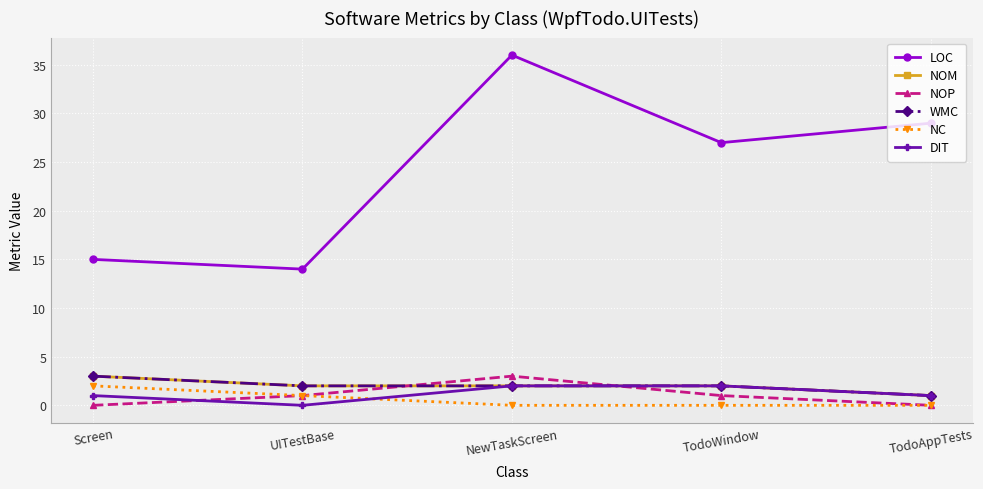

True or false: WMC has more than 1 points higher than both neighbors.

False